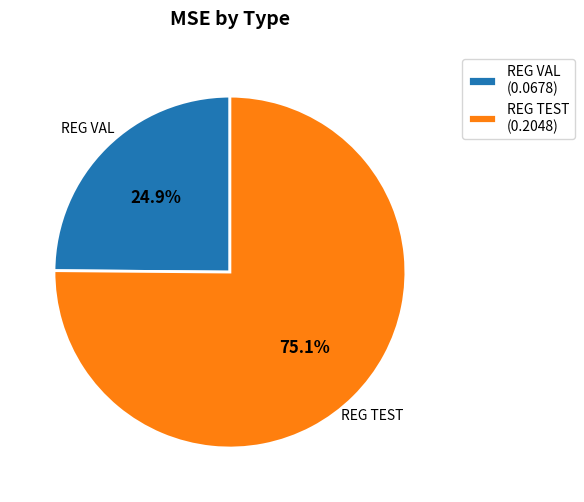

Which slice is the smallest?

REG VAL